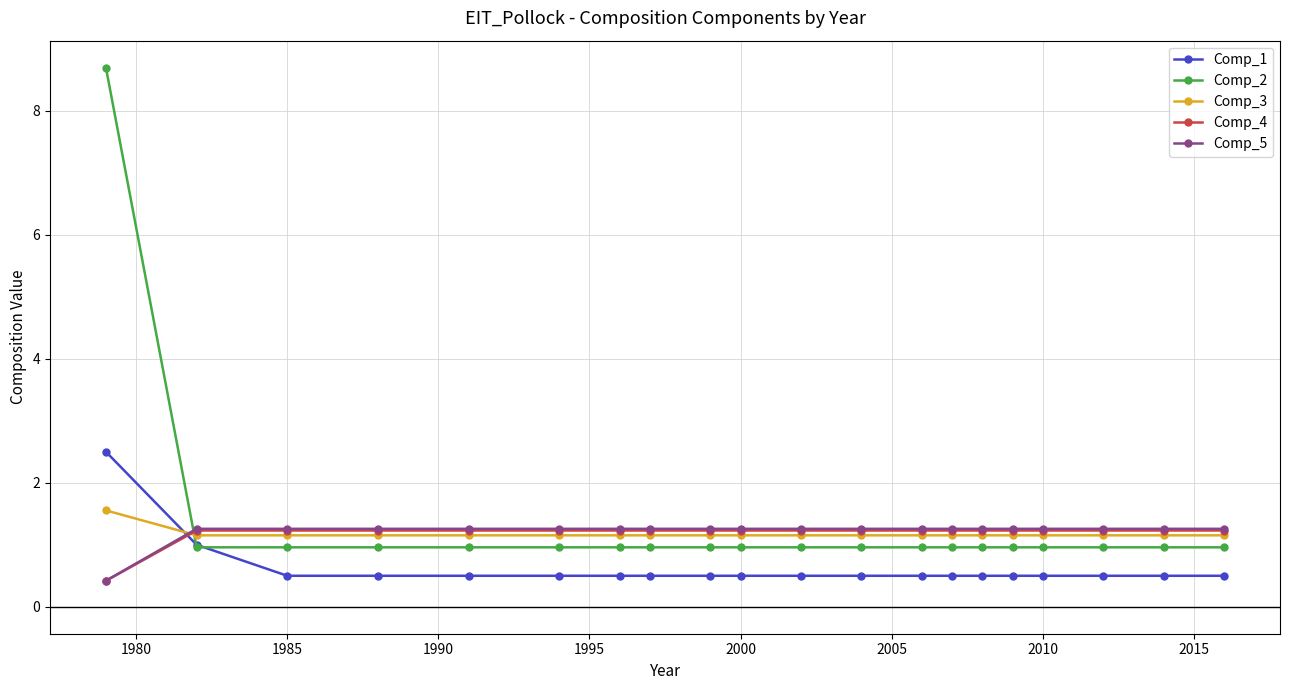

What are all the series names shown in the legend?

Comp_1, Comp_2, Comp_3, Comp_4, Comp_5